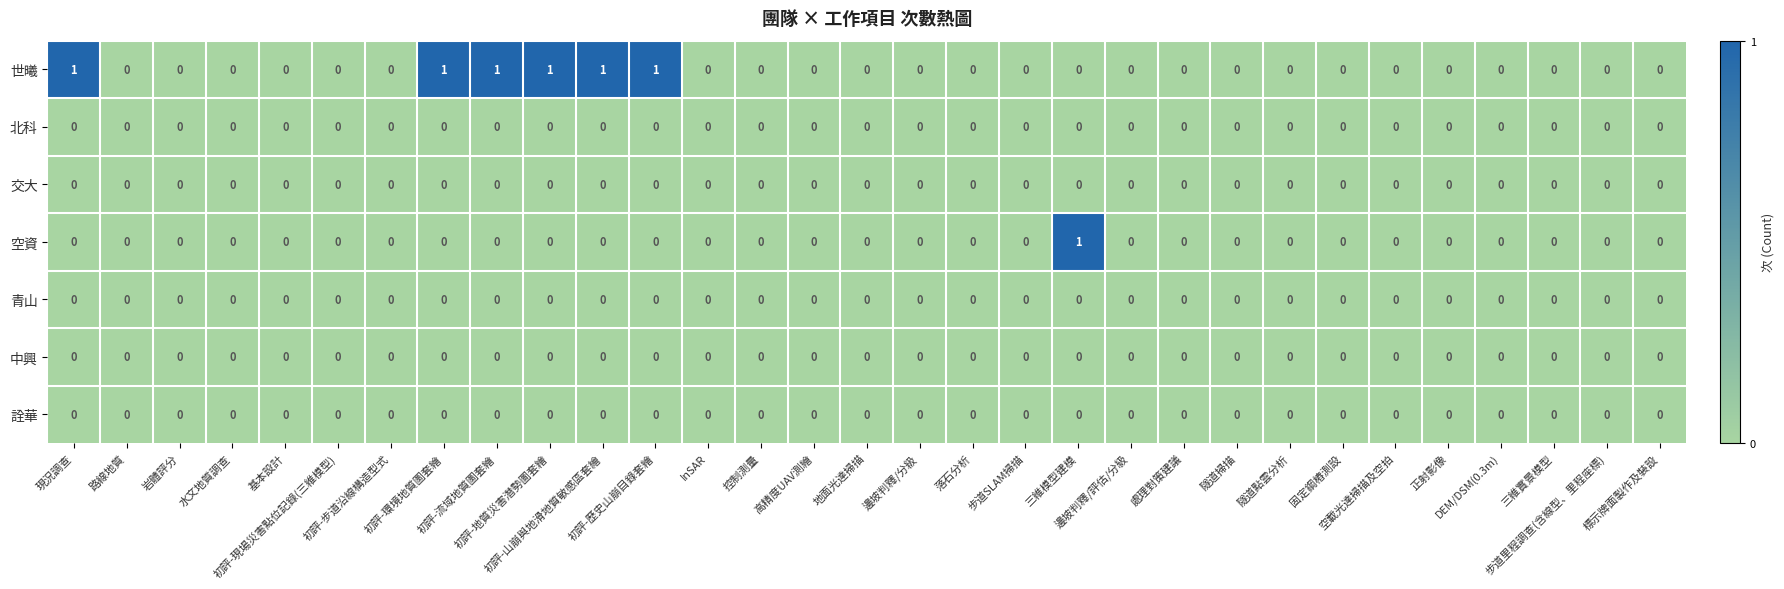

Which series has the largest total across all categories?

世曦